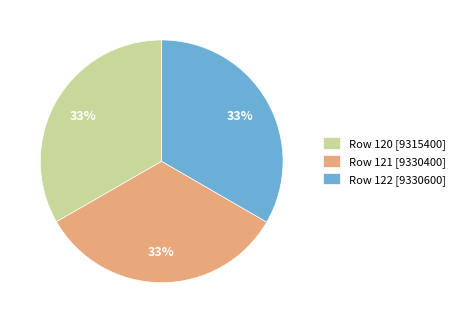

Count the number of slices in the pie.

3